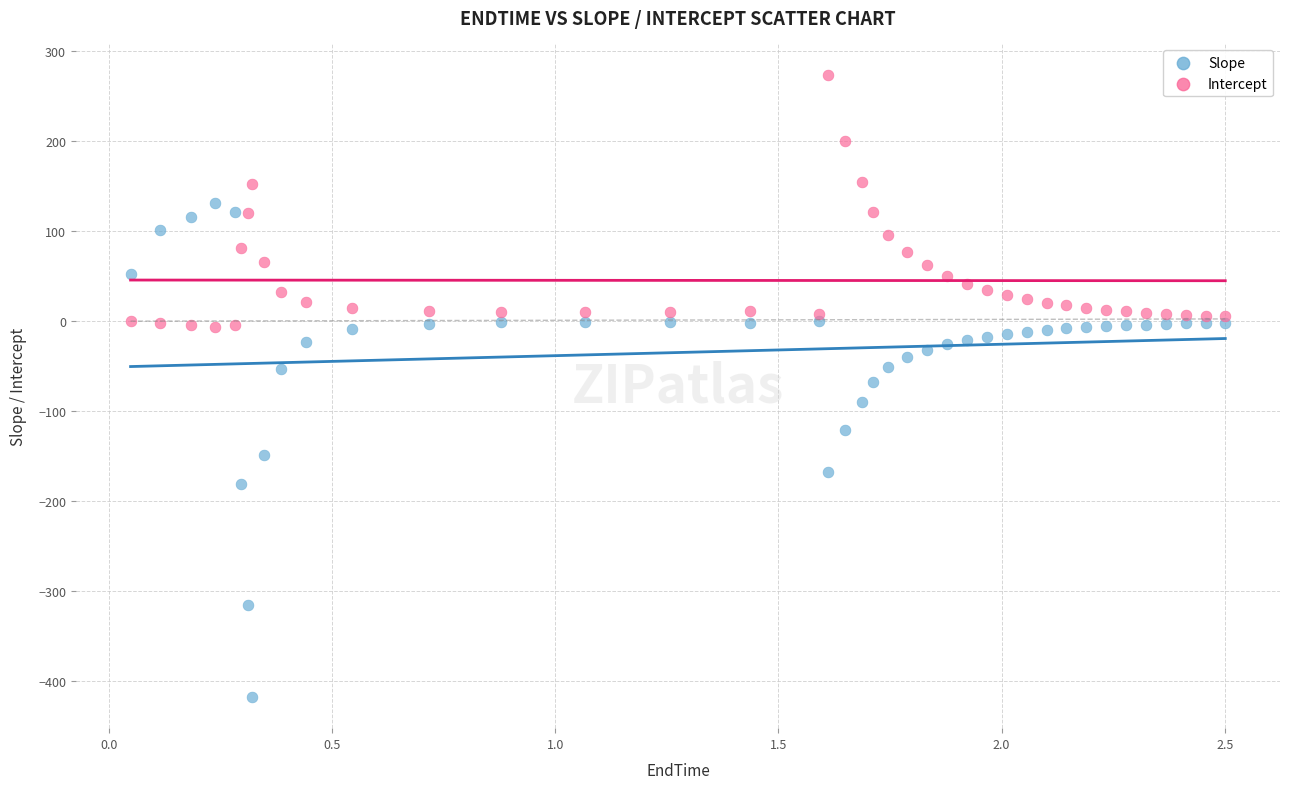

Which series has the widest spread of Y values?

Slope